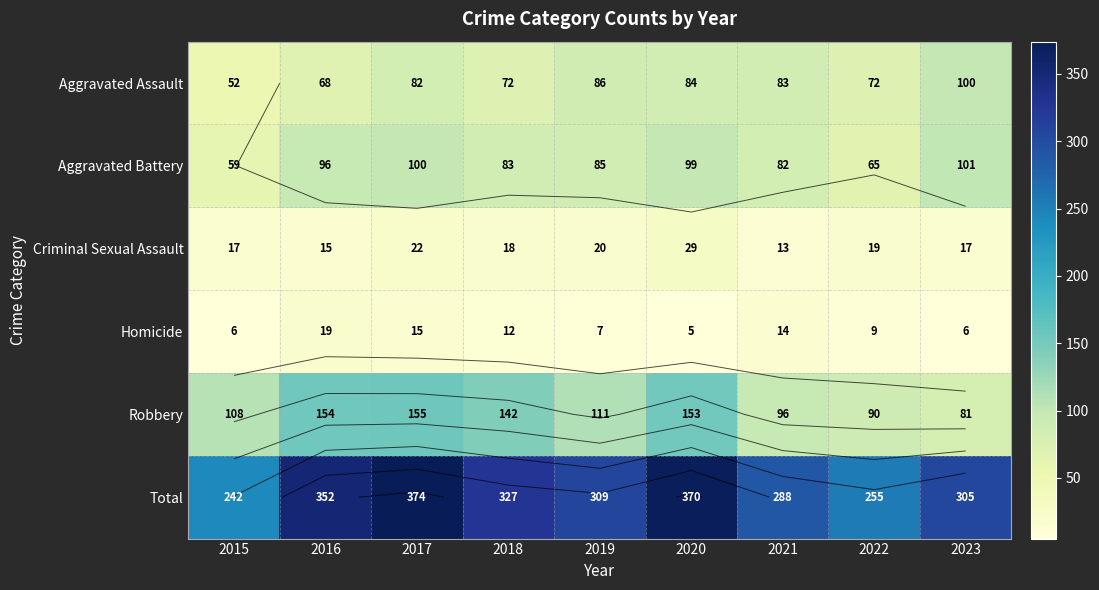

What is the average value of the Robbery series?

121